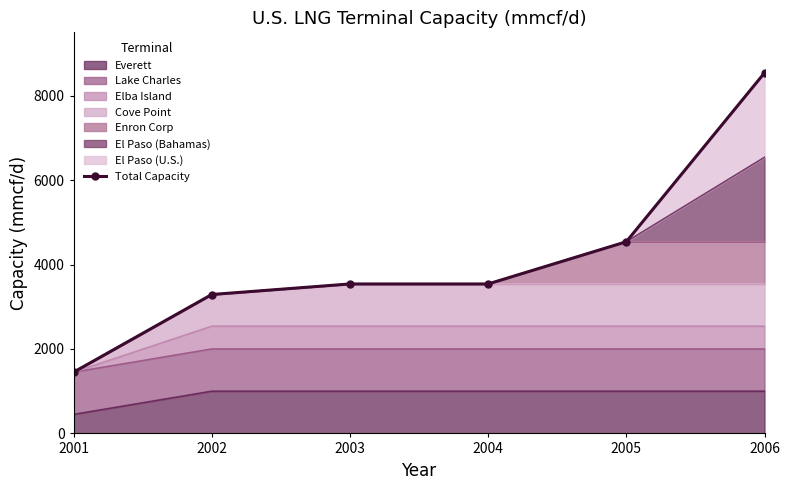

True or false: the data shows 3540 at 2003.

True